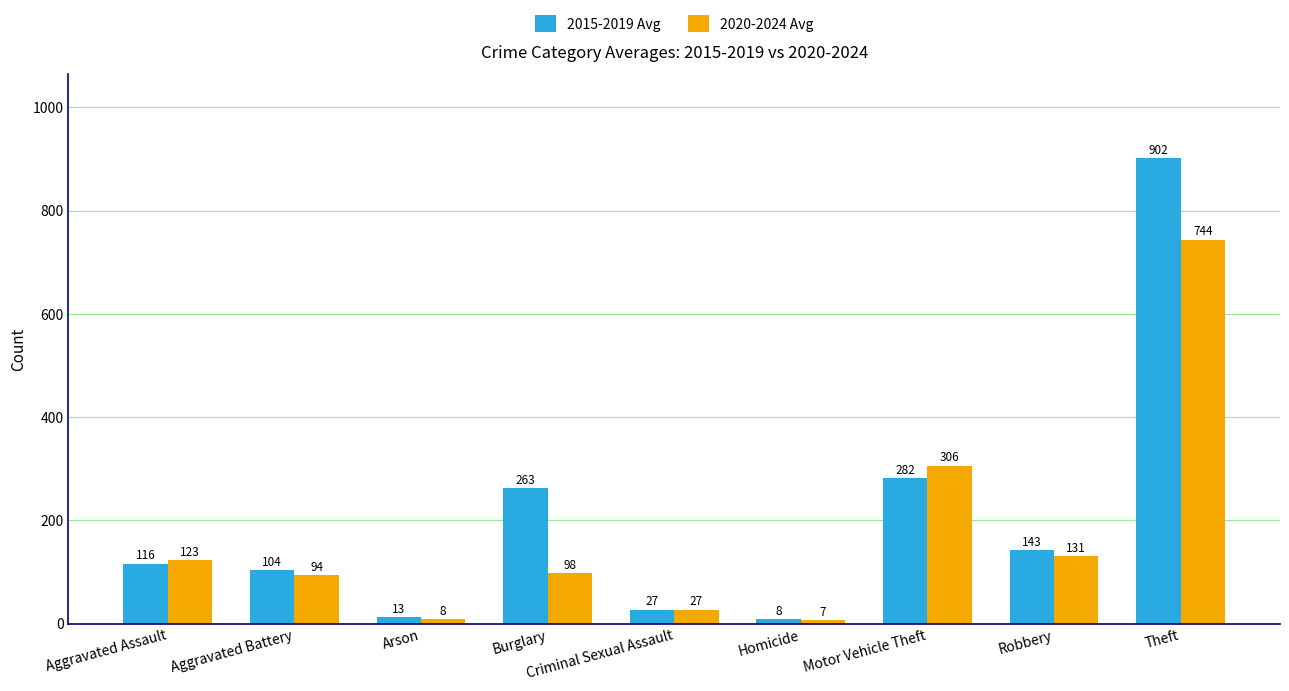

Is the value of 2020-2024 Avg at Motor Vehicle Theft greater than the value of 2015-2019 Avg at Arson?

Yes